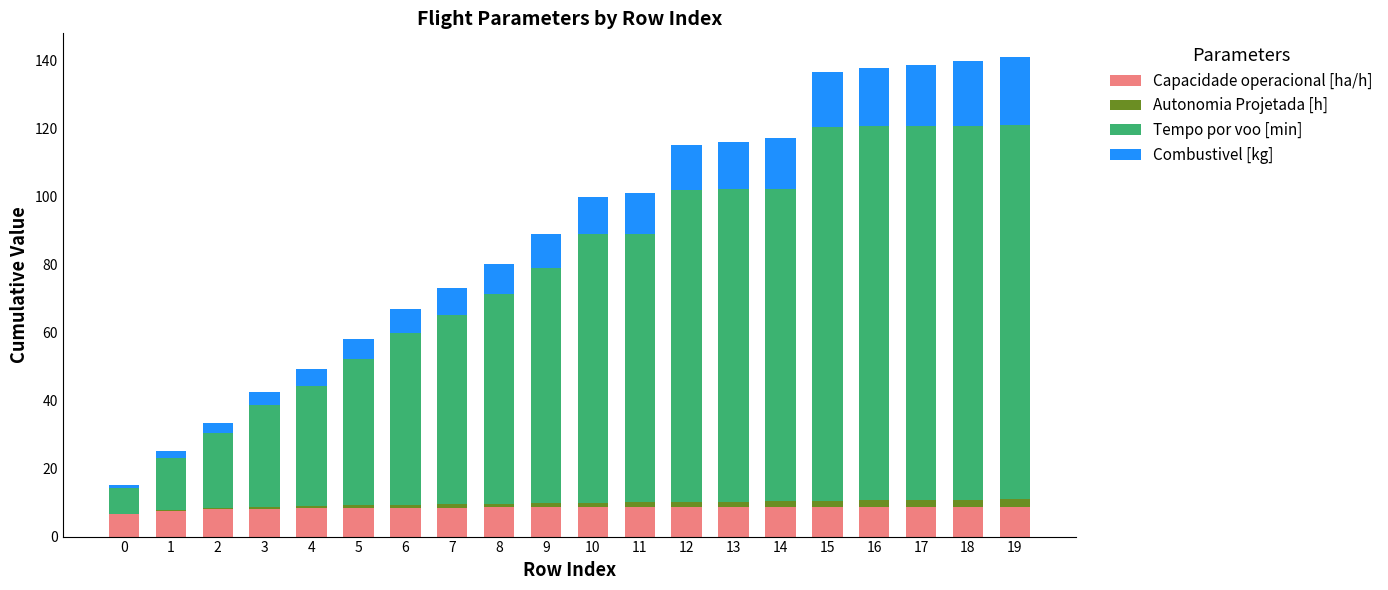

Is it true that Capacidade operacional [ha/h] equals 8.7 at 18?

True